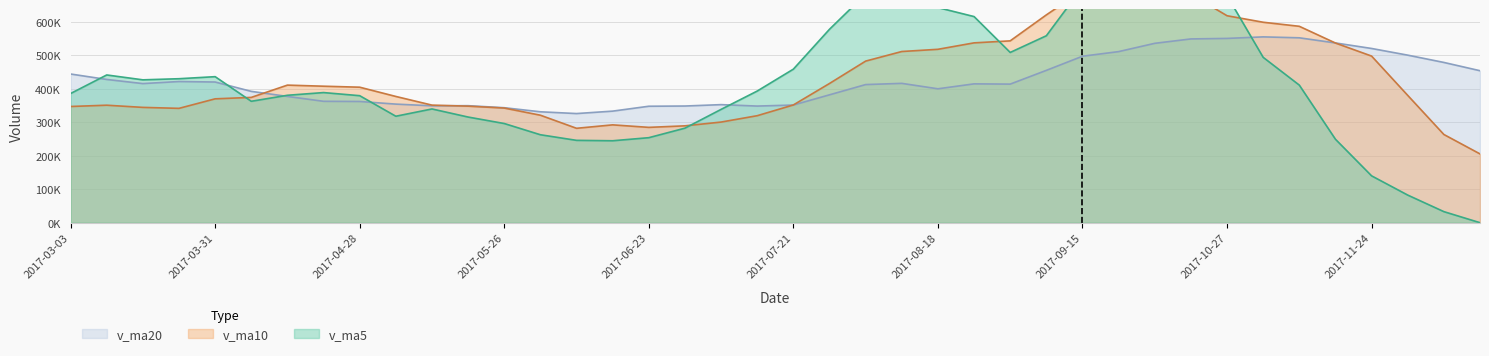

True or false: v_ma20 has more than 1 interior local peaks.

True